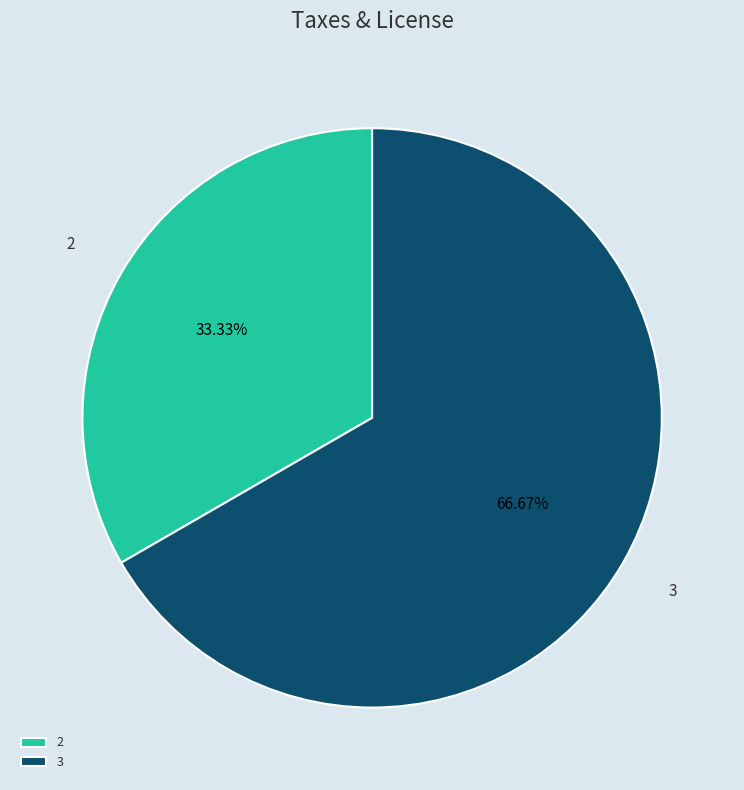

Between 3 and 2, which is larger?

3